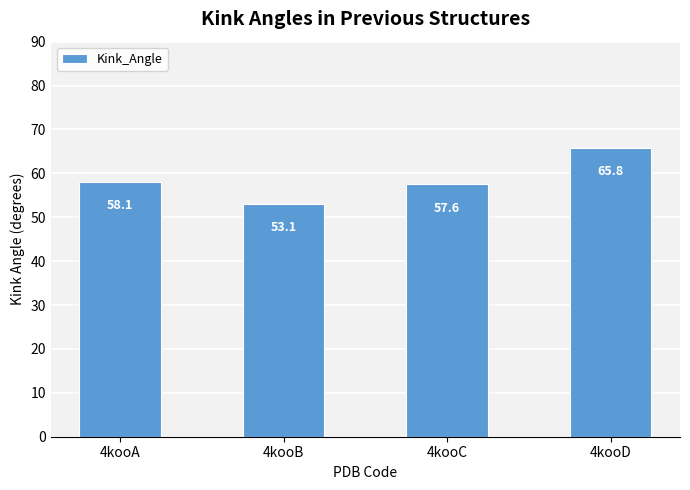

Reading left to right, transcribe all the data shown in this chart.

58.1	53.1	57.6	65.8